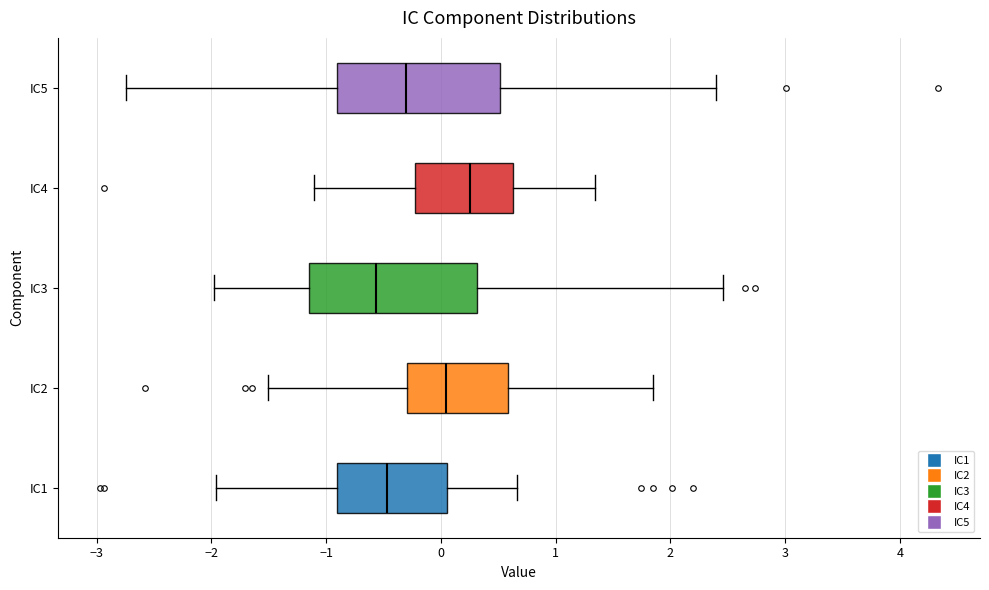

Reading bottom to top, transcribe this box plot: for each box, give where its median line is, the range the box spans, and where its two whiskers end, as read against the x-axis. The values are not printed on the chart, so give them approximately, as read against the axis.

IC1: median -0.5, box -0.9 to 0.1, whiskers -2.0 to 0.7
IC2: median 0.0, box -0.3 to 0.6, whiskers -1.5 to 1.8
IC3: median -0.6, box -1.2 to 0.3, whiskers -2.0 to 2.5
IC4: median 0.3, box -0.2 to 0.6, whiskers -1.1 to 1.3
IC5: median -0.3, box -0.9 to 0.5, whiskers -2.7 to 2.4